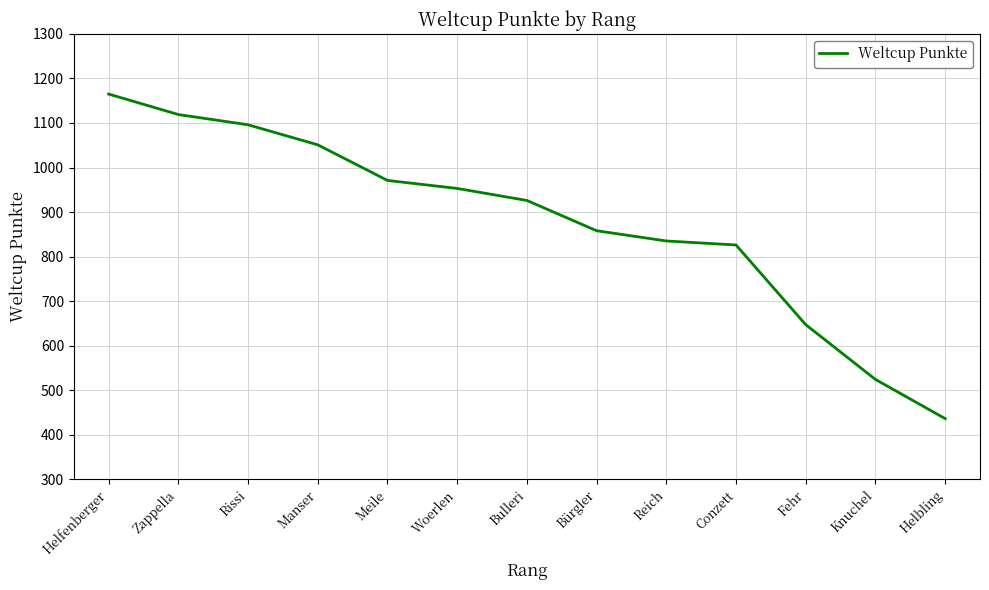

What position from the right is Rissi?

11